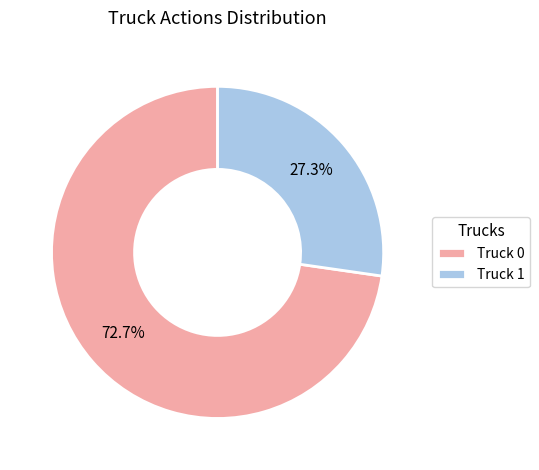

Is there a majority slice in this chart?

Yes